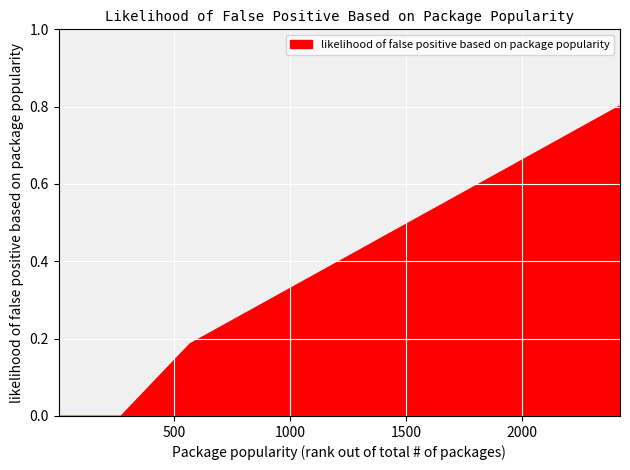

What is the change in value from 242 to 1951?

+0.6